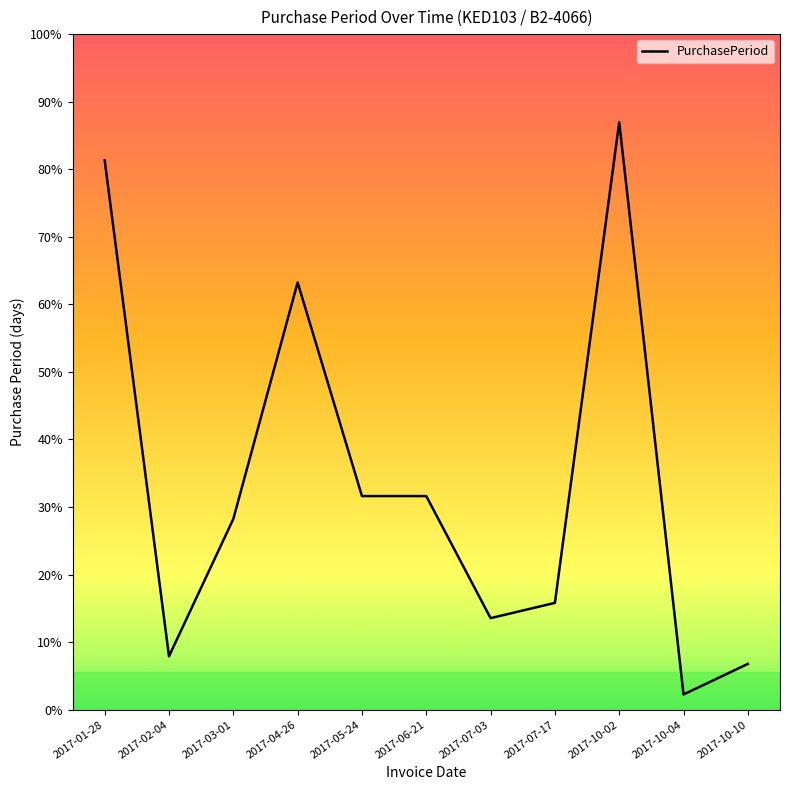

Reading left to right, transcribe all the data shown in this chart.

2017-01-28=72	2017-02-04=7	2017-03-01=25	2017-04-26=56	2017-05-24=28	2017-06-21=28	2017-07-03=12	2017-07-17=14	2017-10-02=77	2017-10-04=2	2017-10-10=6